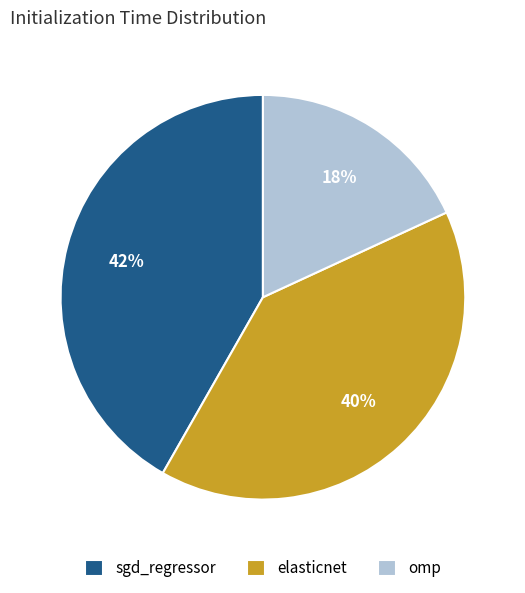

How many slices are in this pie chart?

3